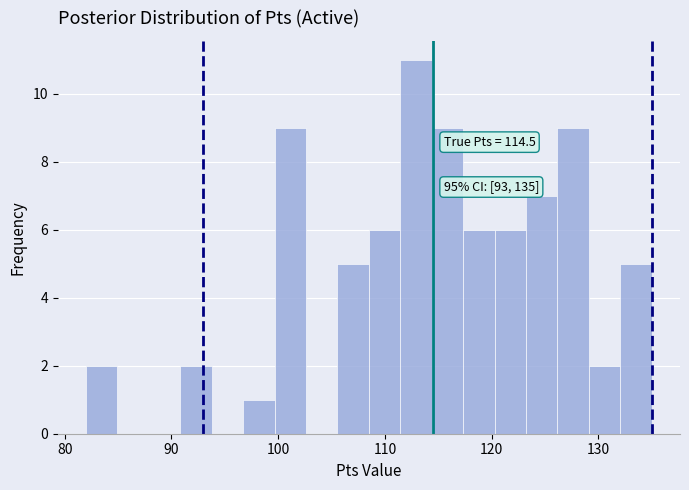

Read against the x-axis, roughly where is the centre of the tallest bar?

113